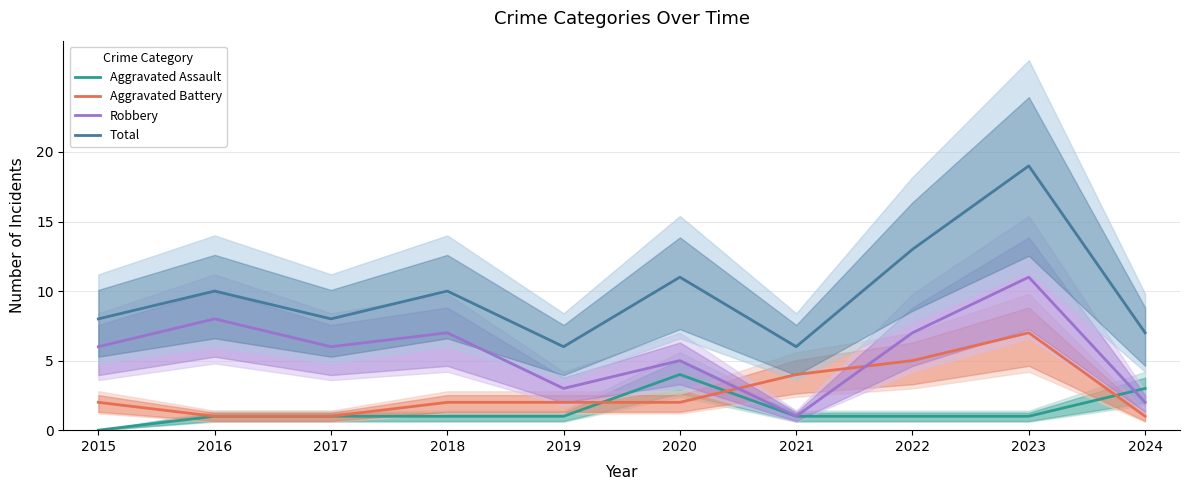

At which category is the sum across all series the highest?

2023